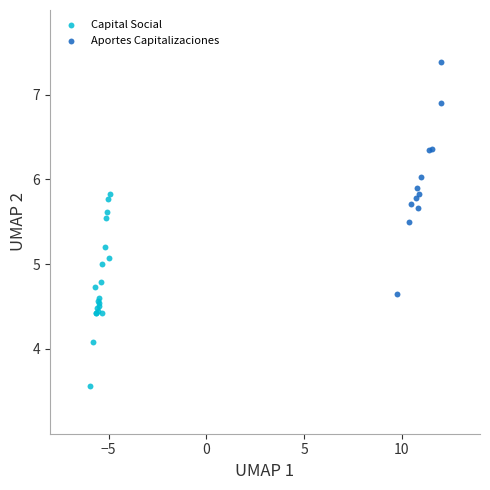

Which series contains the highest Y value?

Aportes Capitalizaciones